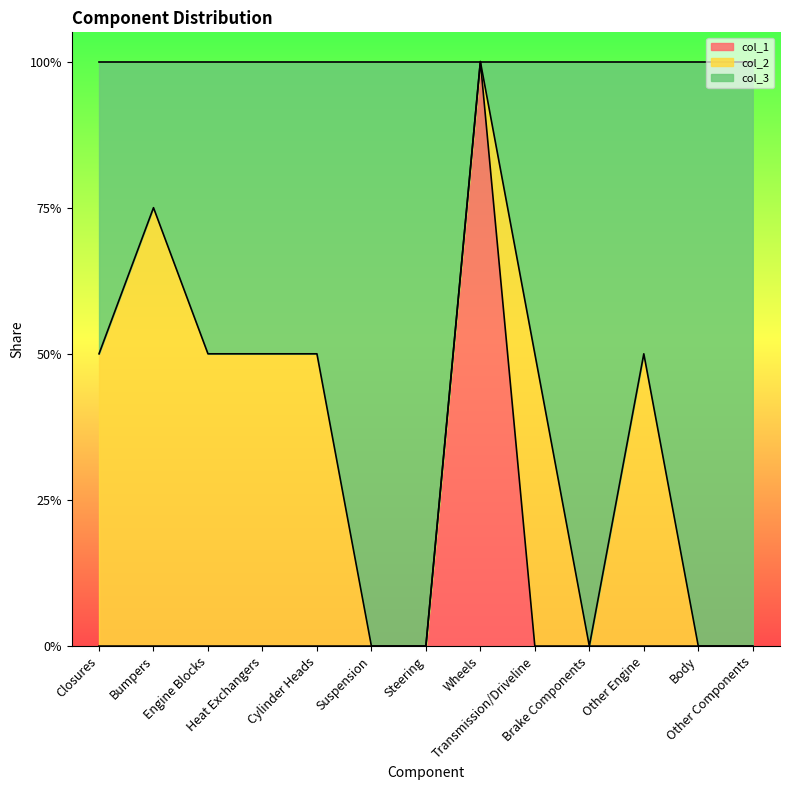

Which label corresponds to the smallest value in the chart?

Closures